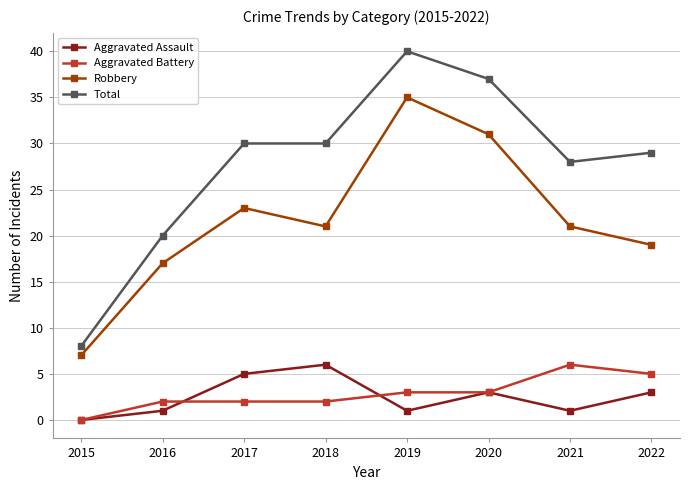

Reading right to left, what are all the values shown in this chart?

Aggravated Assault: 3	1	3	1	6	5	1	0
Aggravated Battery: 5	6	3	3	2	2	2	0
Robbery: 19	21	31	35	21	23	17	7
Total: 29	28	37	40	30	30	20	8